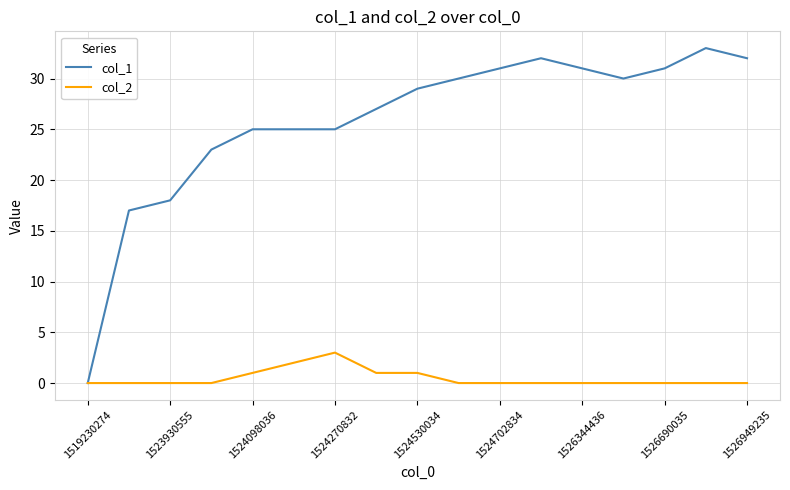

List the series in order of their overall mean, lowest first.

col_2, col_1